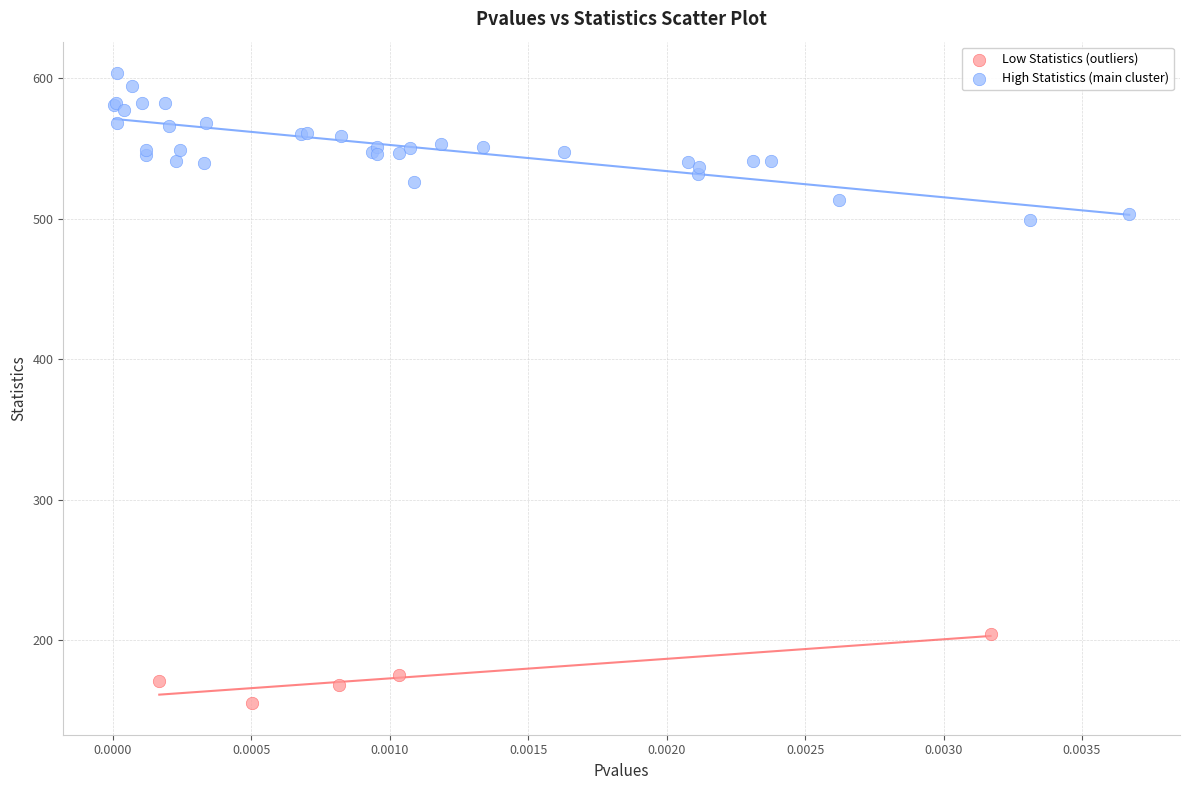

Which series reaches the minimum Y coordinate?

Low Statistics (outliers)